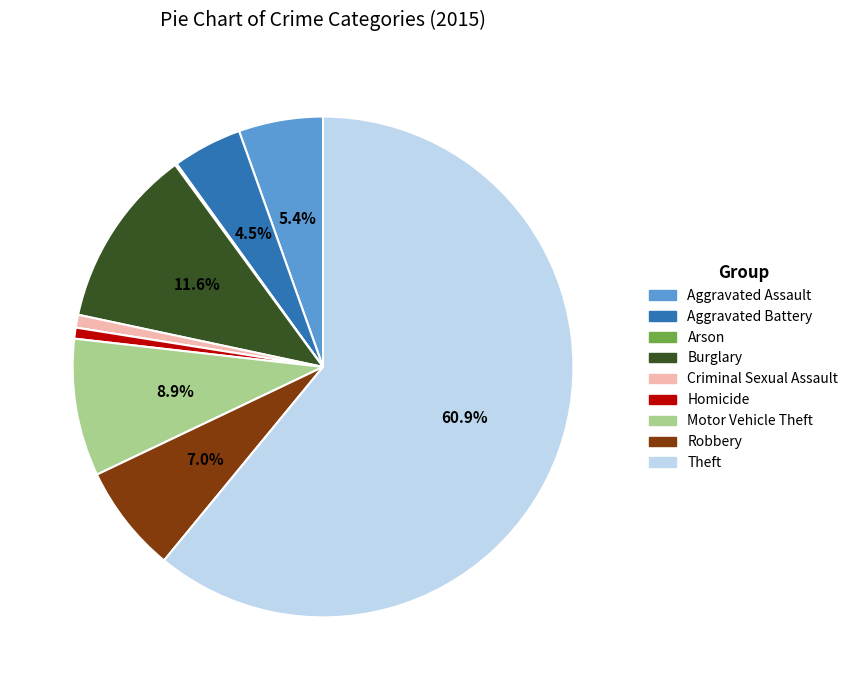

True or false: Aggravated Battery accounts for 14% of the total.

False